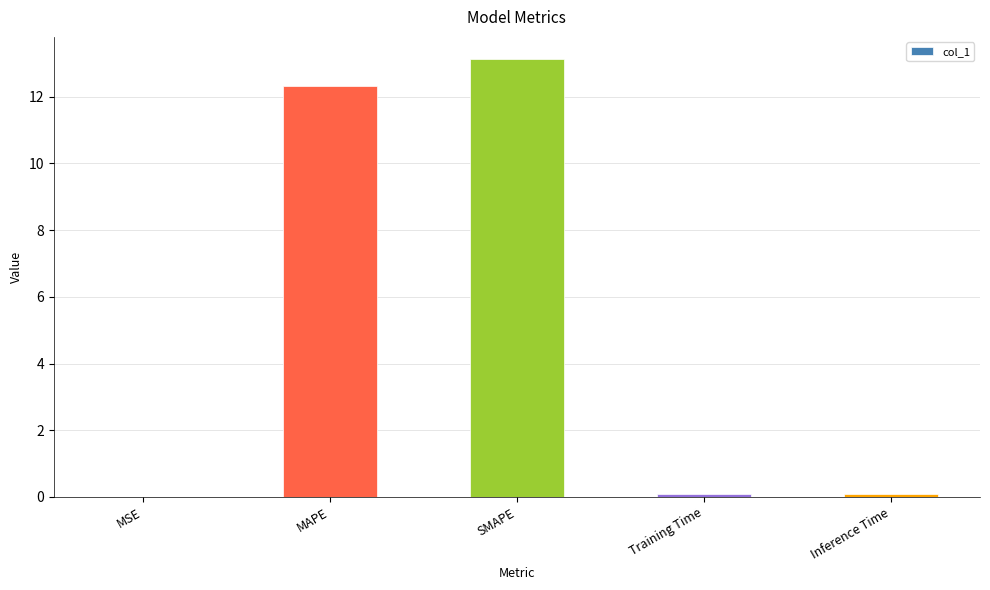

Which has a higher value, Training Time or MAPE?

MAPE